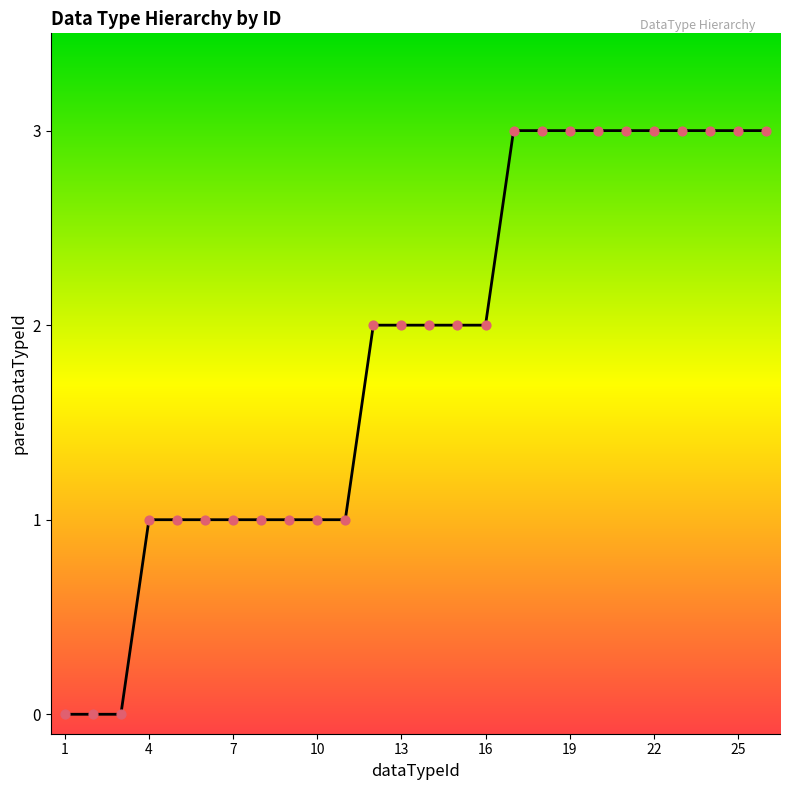

What is the greatest value displayed?

3